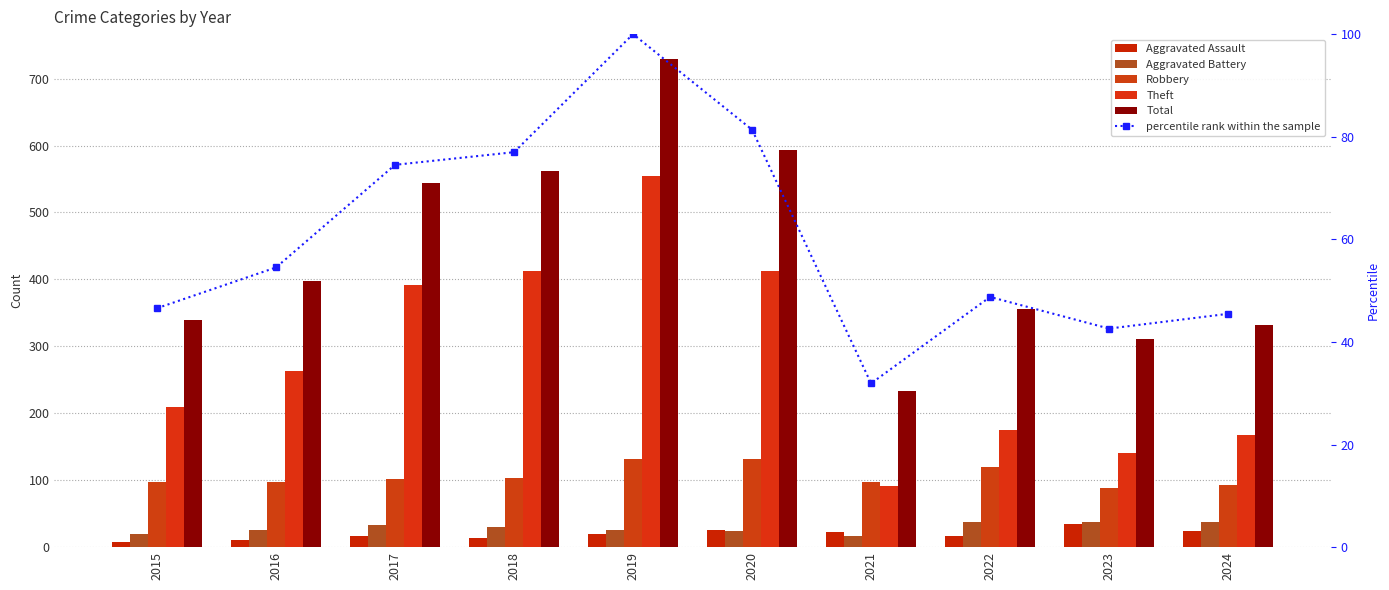

What is the value of the Total bar at the 5th from the left?

730.0